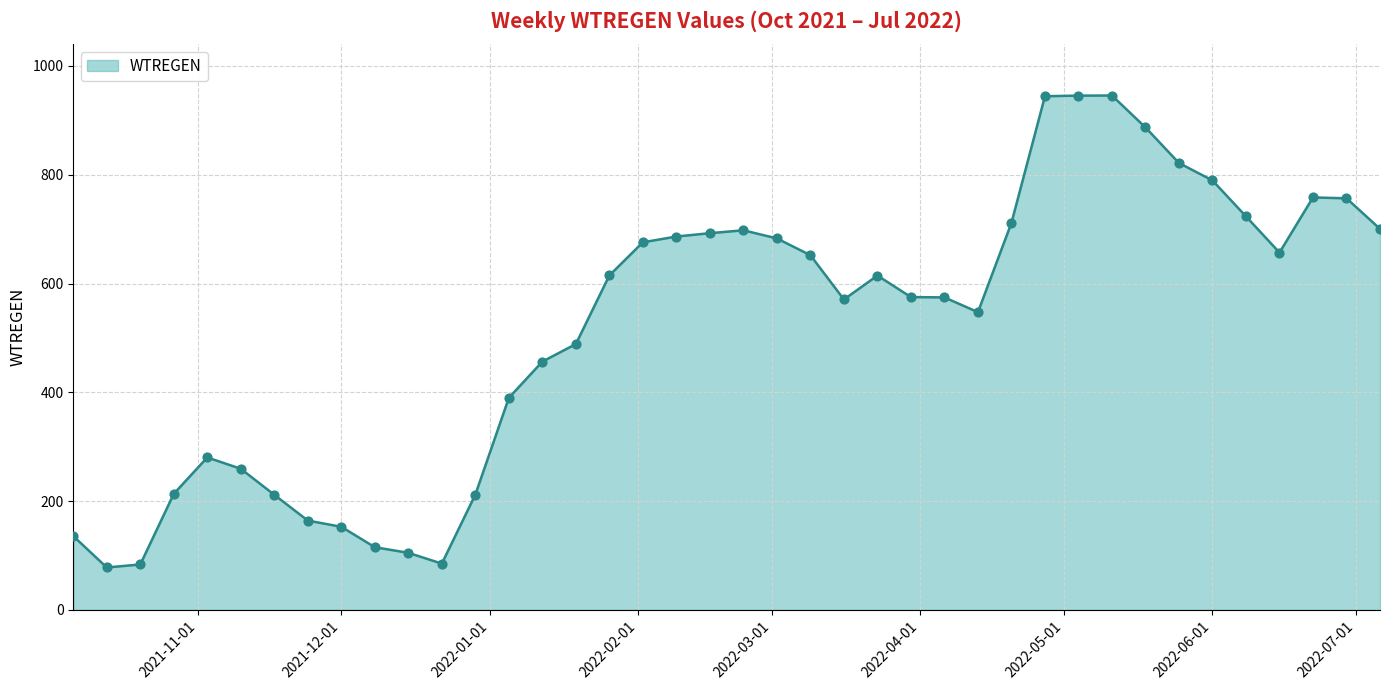

What is the smallest value displayed?

77.9